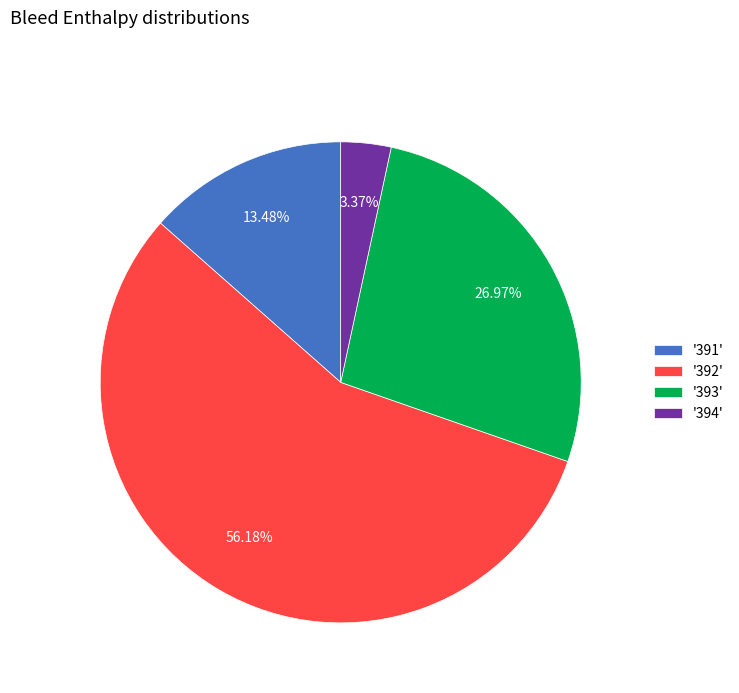

How many slices are in this pie chart?

4